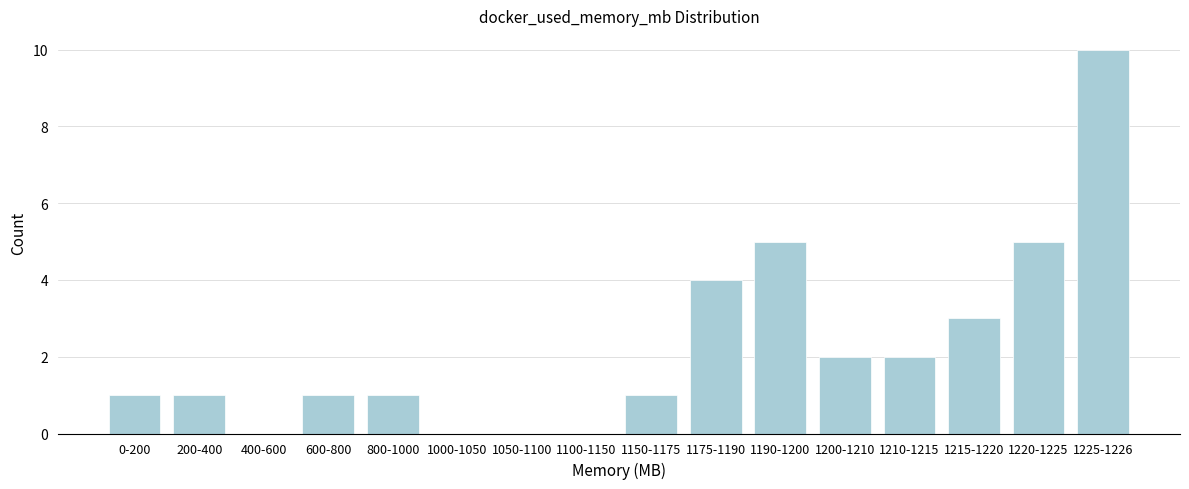

Reading right to left, extract all data points from this chart.

1225-1226=10	1220-1225=5	1215-1220=3	1210-1215=2	1200-1210=2	1190-1200=5	1175-1190=4	1150-1175=1	1100-1150=0	1050-1100=0	1000-1050=0	800-1000=1	600-800=1	400-600=0	200-400=1	0-200=1